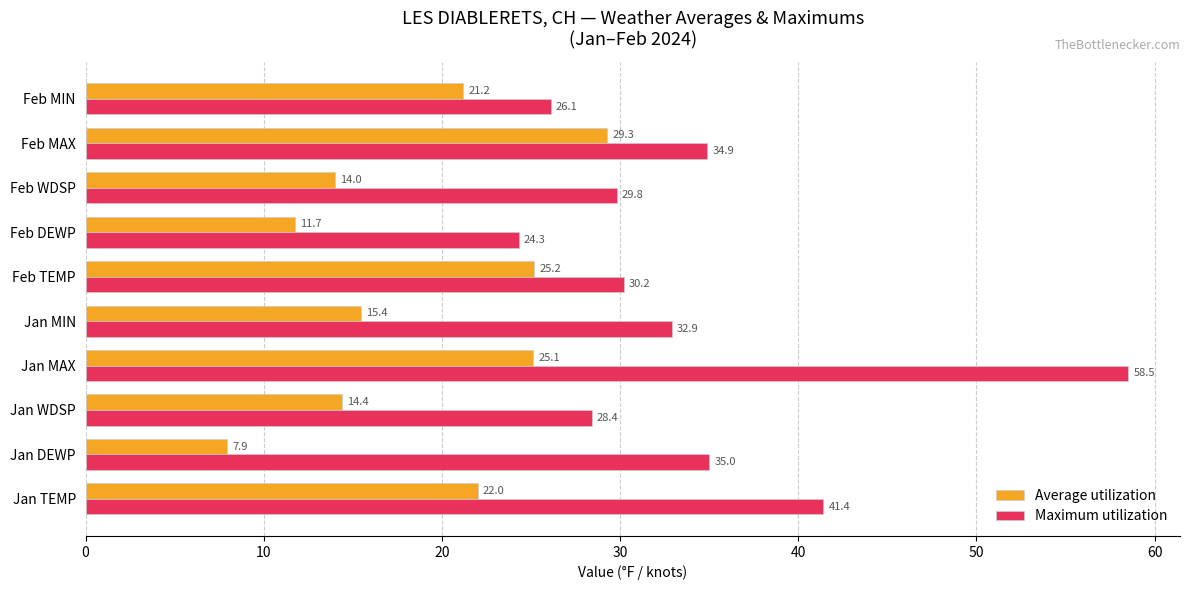

Count the number of categories in the chart.

10